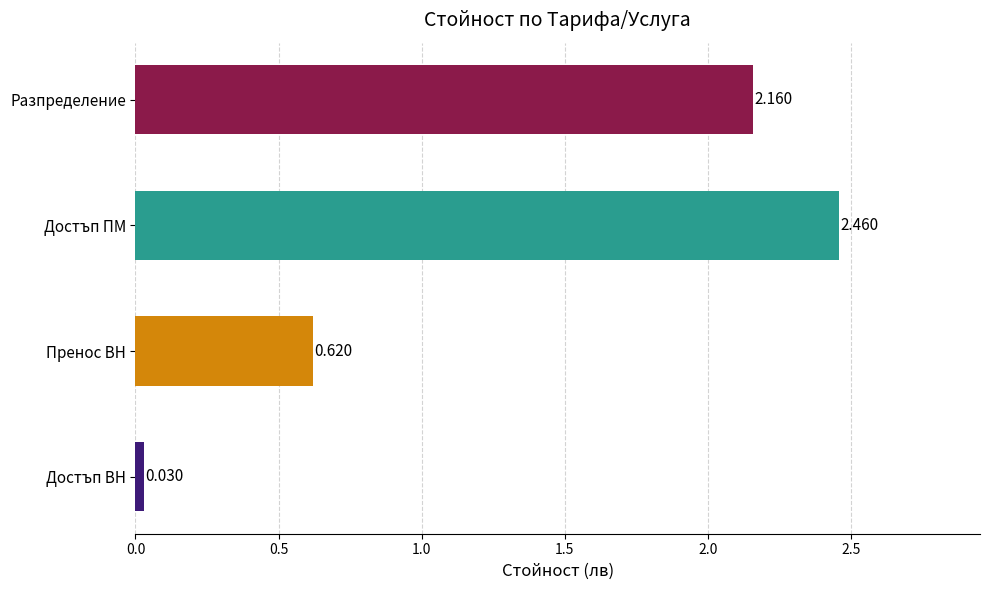

Between Достъп ПМ and Достъп ВН, which is larger?

Достъп ПМ